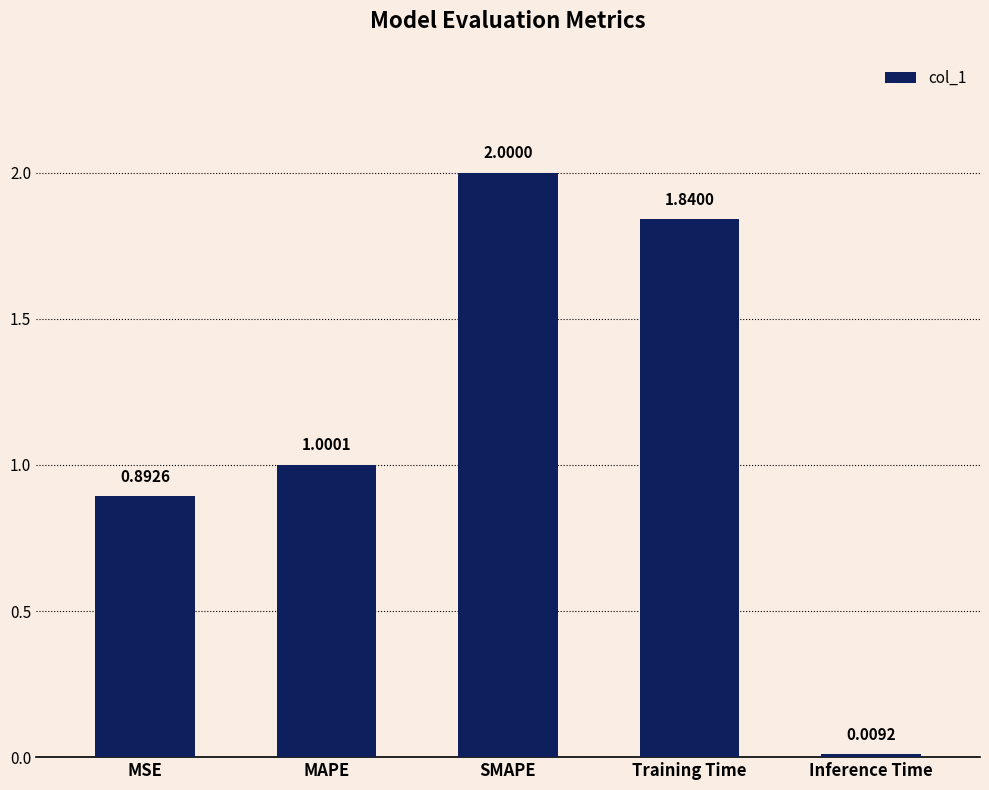

Which has a higher value, MSE or MAPE?

MAPE